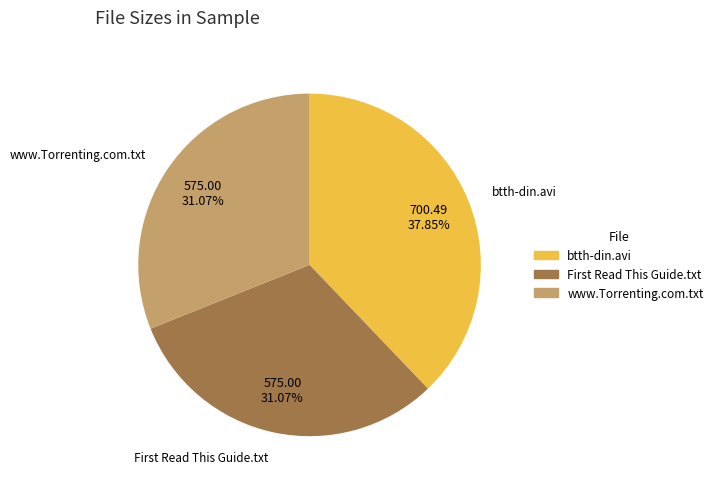

How many segments does this pie chart have?

3